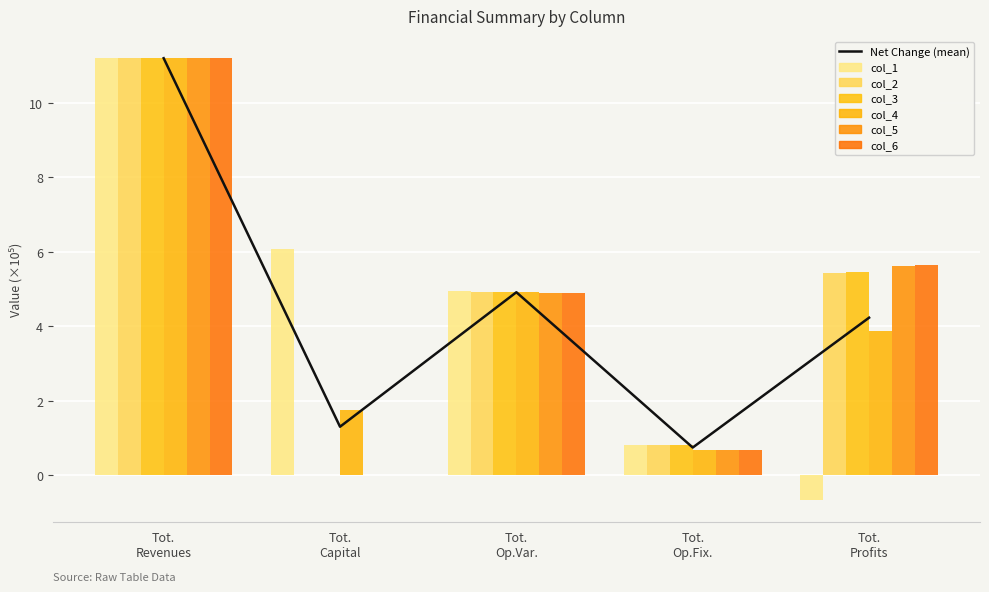

Reading left to right, extract all data points from this chart.

col_1: 11.2	6.1	4.9	0.8	-0.7
col_2: 11.2	0.0	4.9	0.8	5.4
col_3: 11.2	0.0	4.9	0.8	5.5
col_4: 11.2	1.7	4.9	0.7	3.9
col_5: 11.2	0.0	4.9	0.7	5.6
col_6: 11.2	0.0	4.9	0.7	5.6